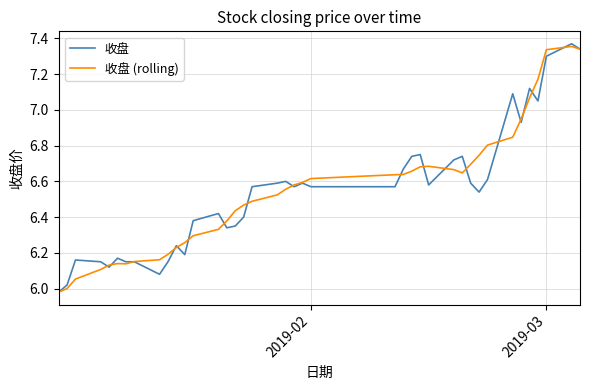

Rank the series by their maximum value, from lowest to highest.

收盘 (rolling), 收盘